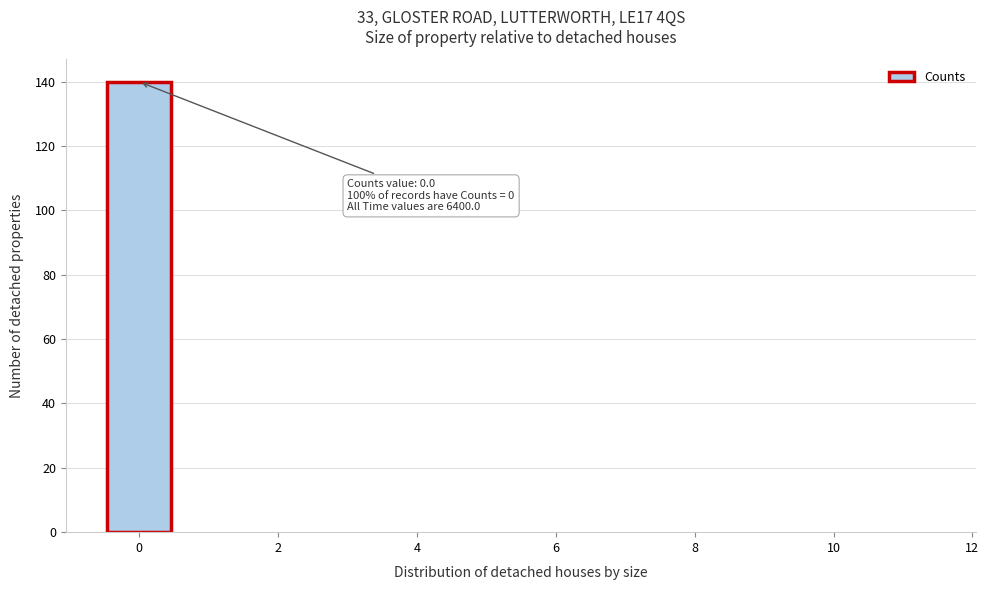

Over which range of the x-axis is the bar tallest?

-0.5 to 0.5